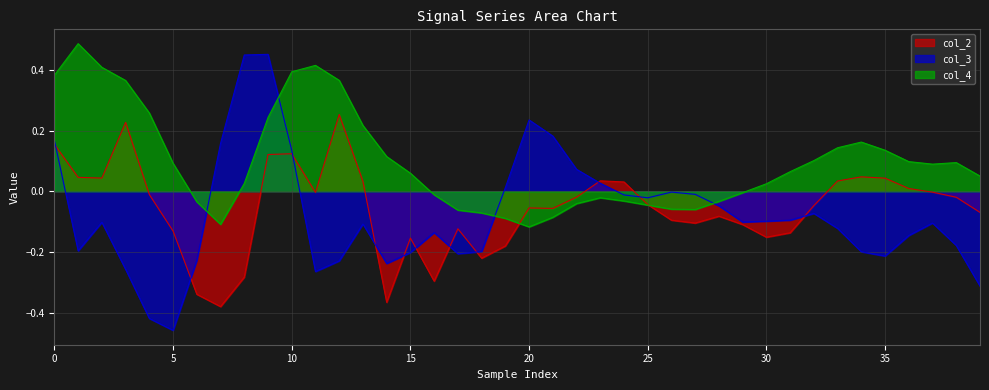

Read the col_3 value at 35.

-0.2